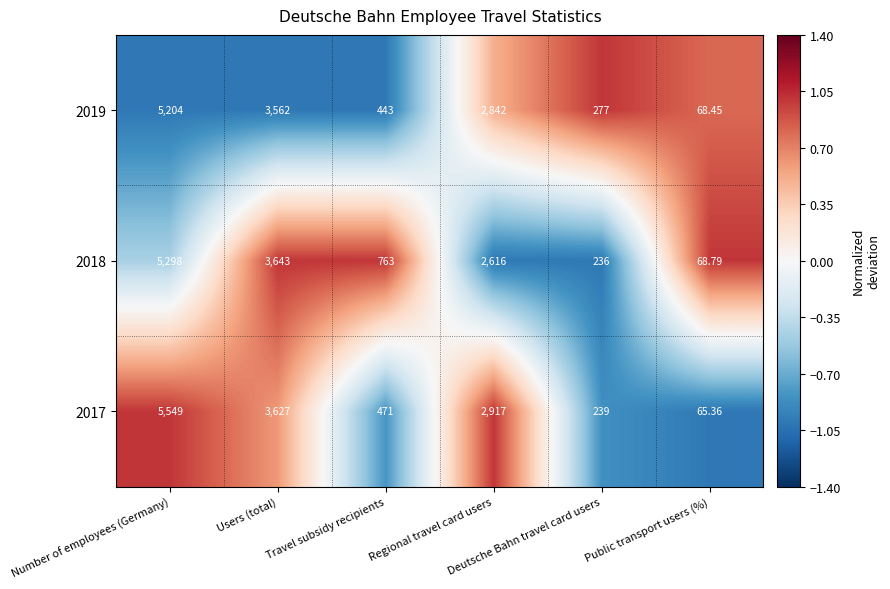

Which series changed the most between Number of employees (Germany) and Public transport users (%)?

2017